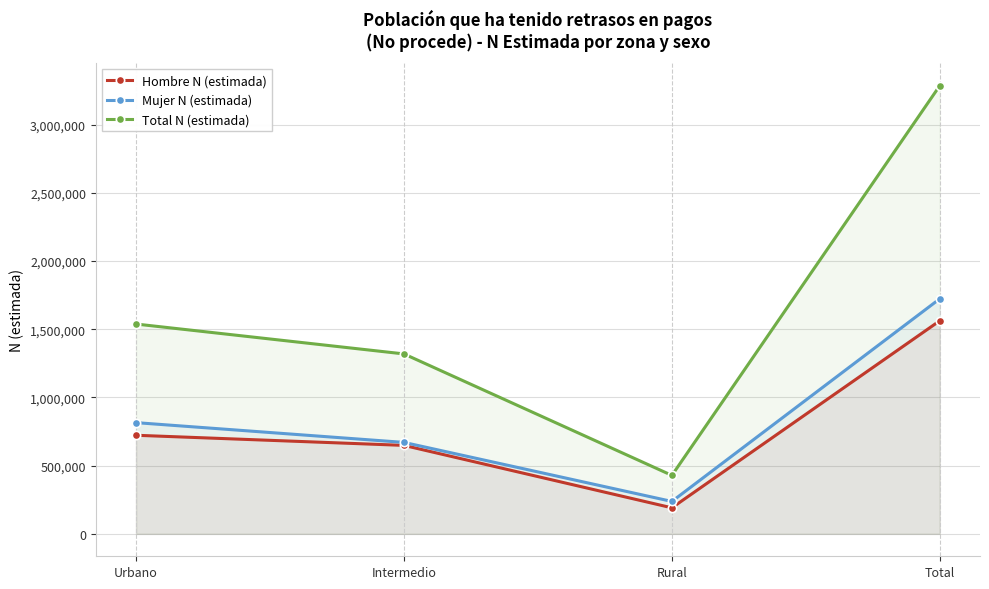

Between Intermedio and Rural, which series saw the biggest shift?

Total N (estimada)